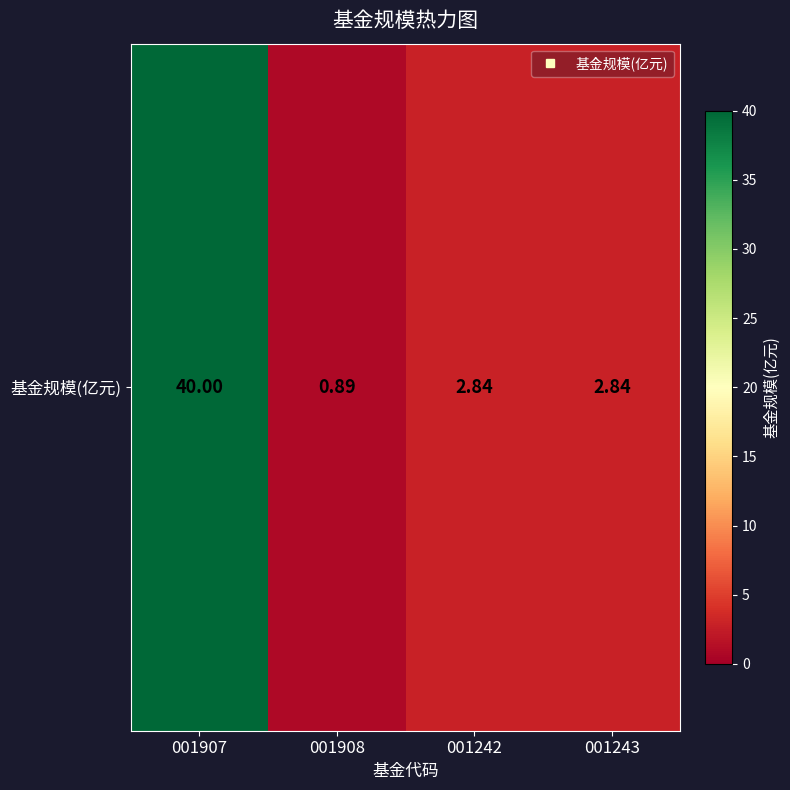

Approximately how many times larger is the value at 001908 compared to 001242?

0.3